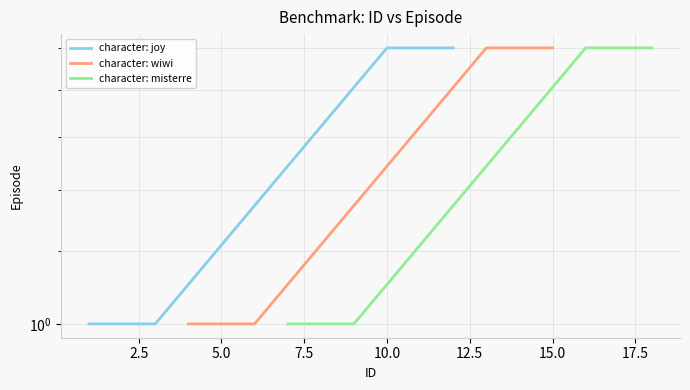

What is the value of the character: misterre point at the 1st from the left?

1